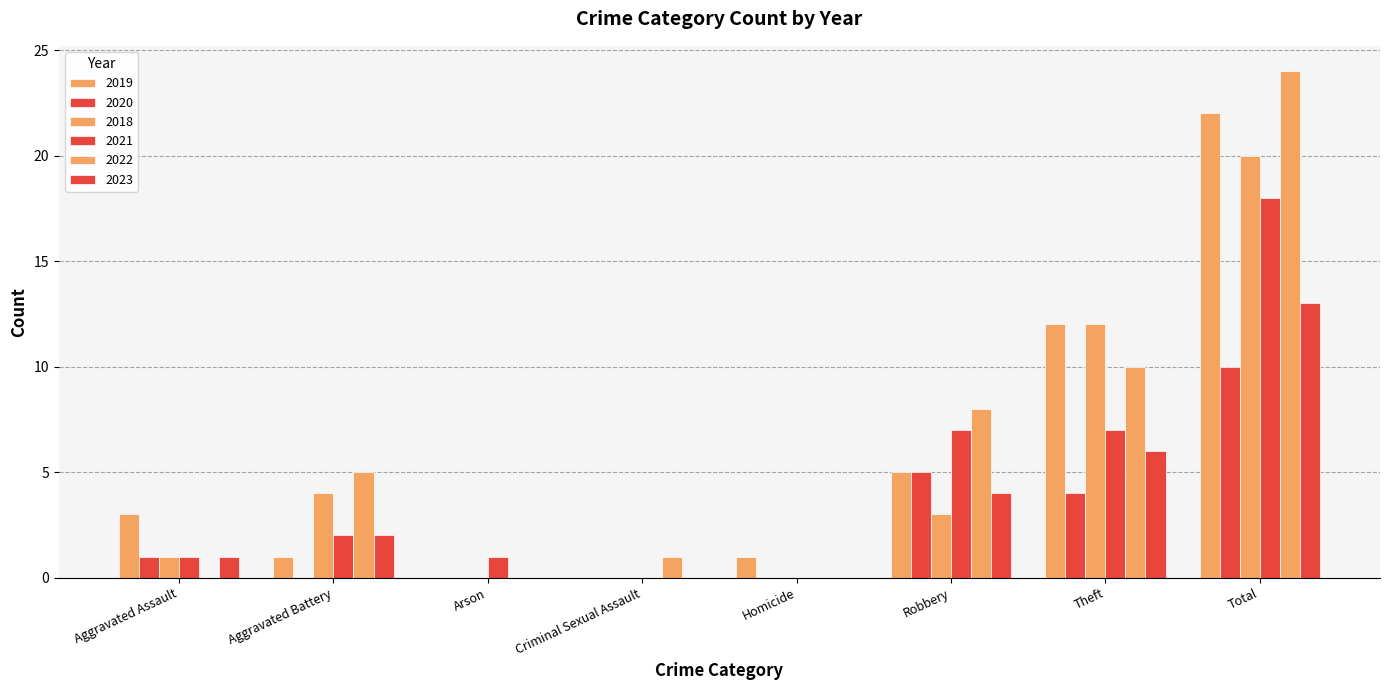

What is the label of the 2nd bar from the left?

Aggravated Battery